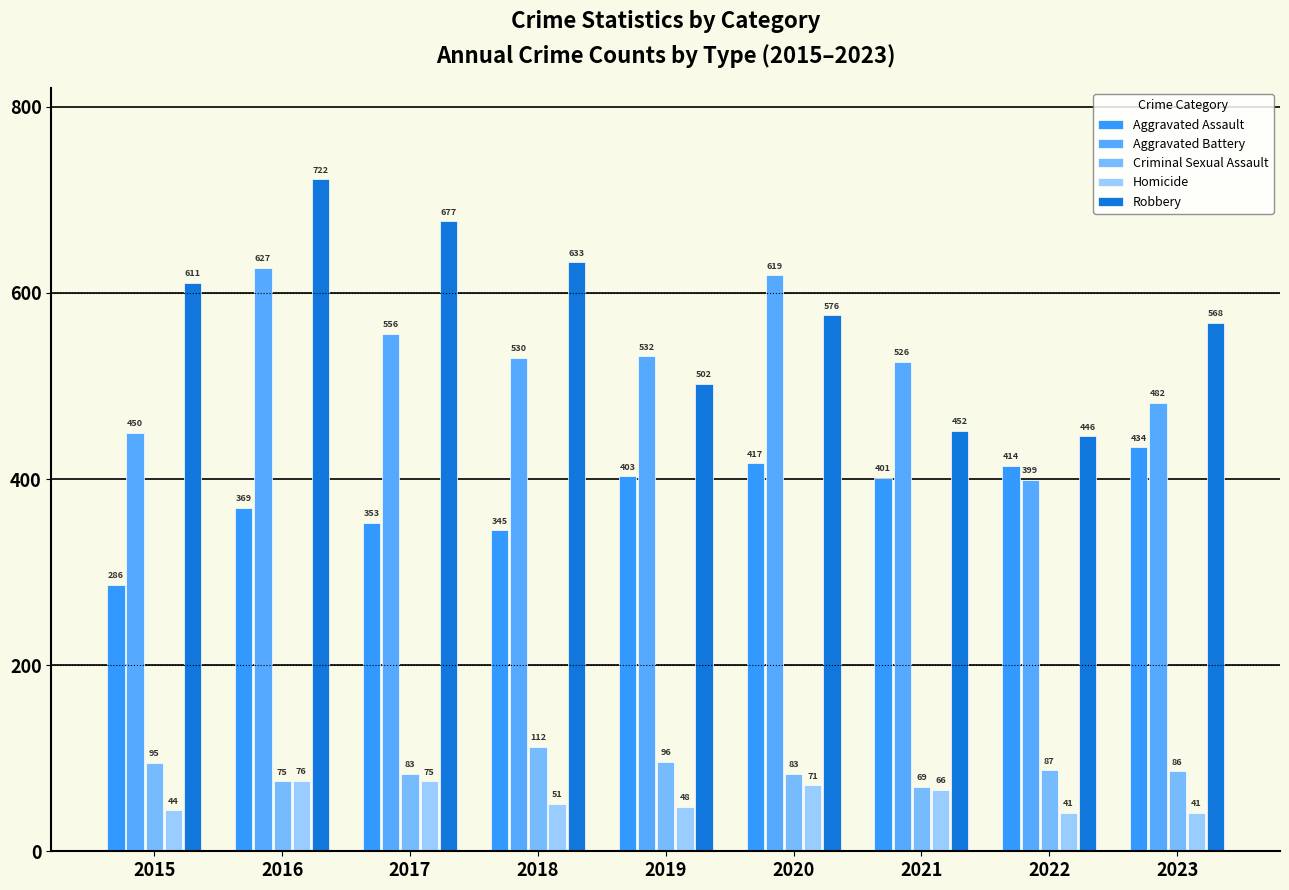

List the labels in order of Criminal Sexual Assault value, largest first.

2018, 2019, 2015, 2022, 2023, 2017, 2020, 2016, 2021